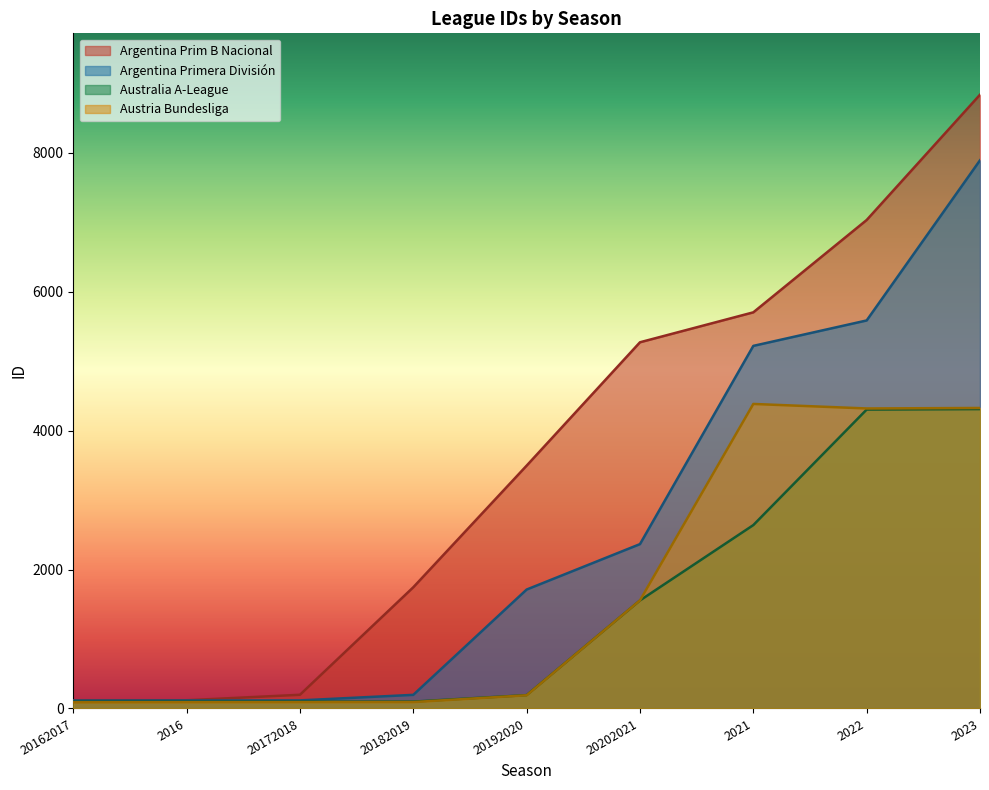

How many lines are shown in the chart?

4